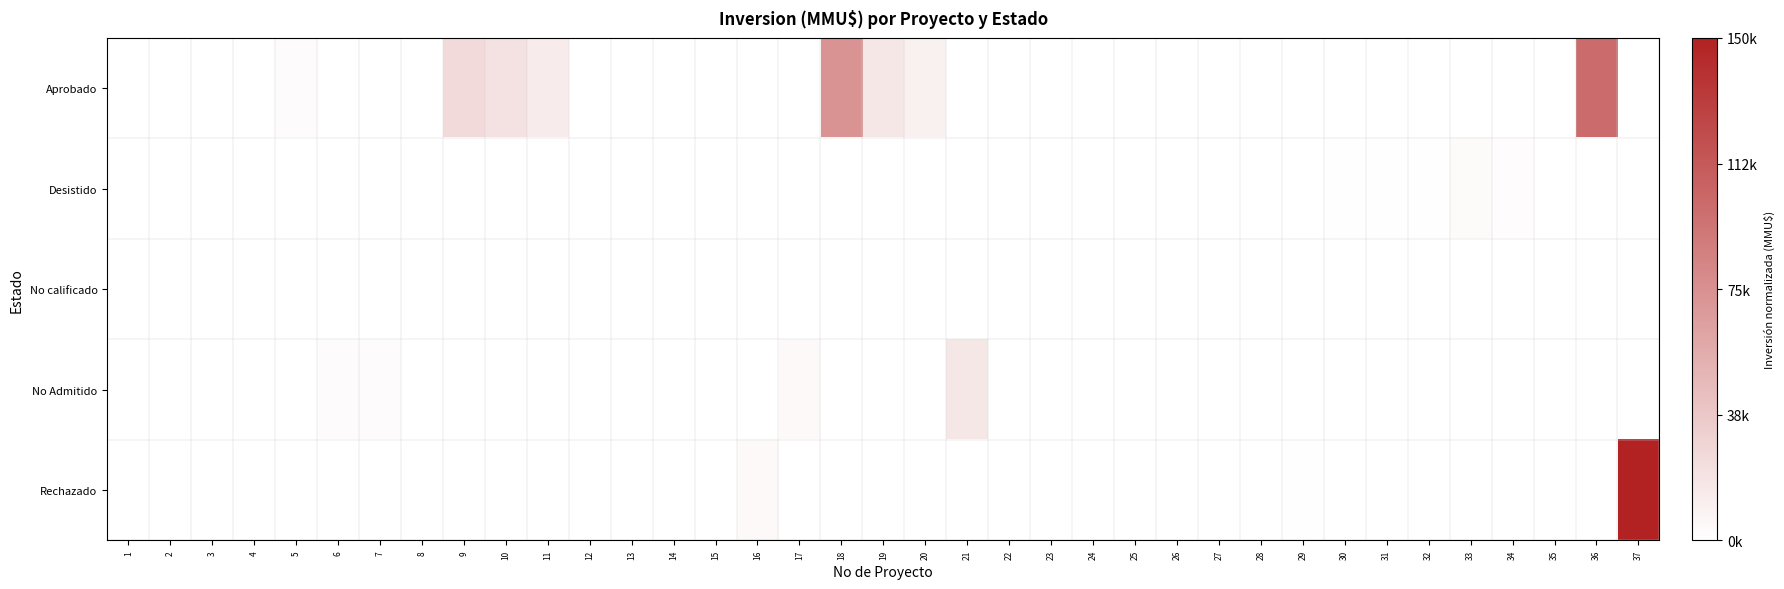

At how many categories does at least one series exceed 0?

35